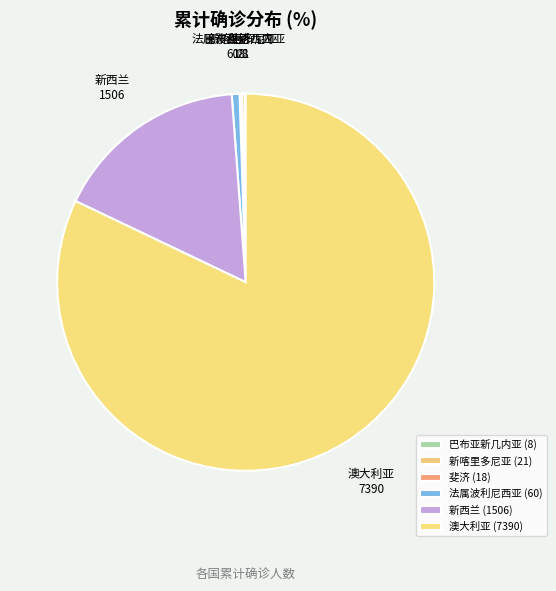

The 新西兰 slice represents 17% of the pie. True or false?

True